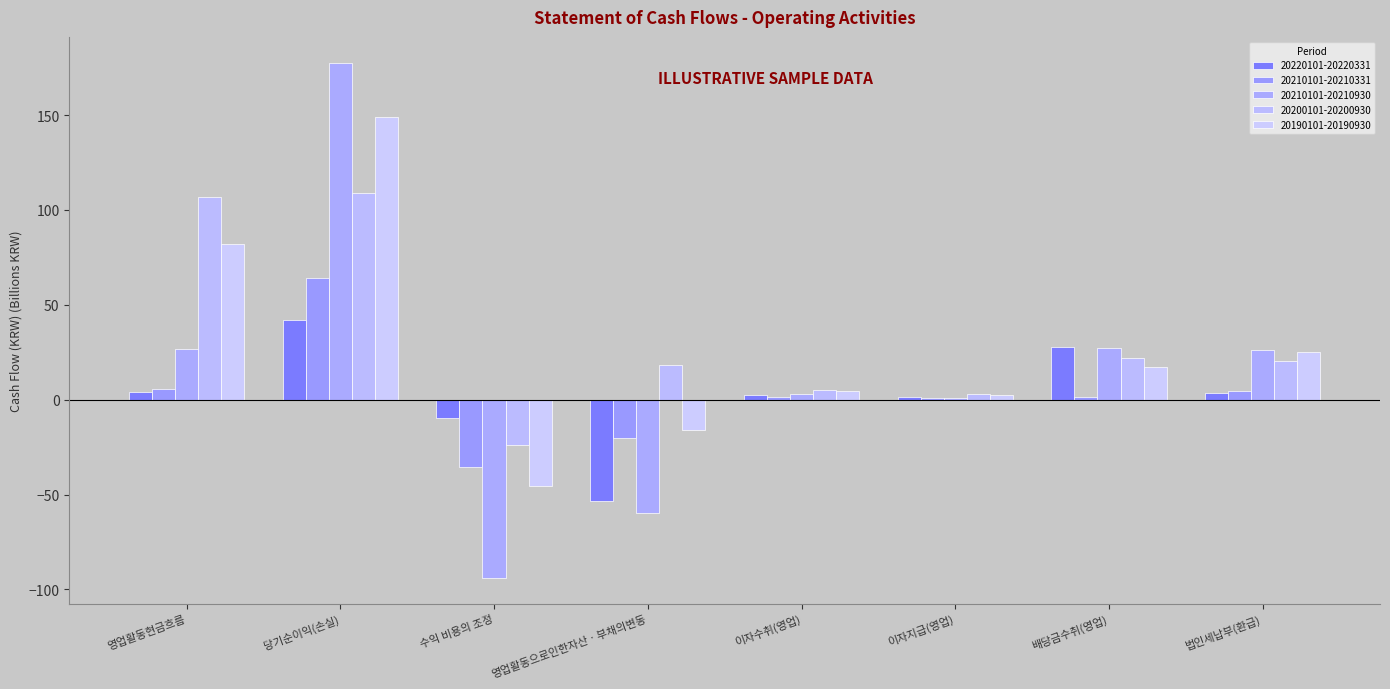

Rank the categories by 20220101-20220331 value from lowest to highest.

영업활동으로인한자산ㆍ부채의변동, 수익 비용의 조정, 이자지급(영업), 이자수취(영업), 법인세납부(환급), 영업활동현금흐름, 배당금수취(영업), 당기순이익(손실)